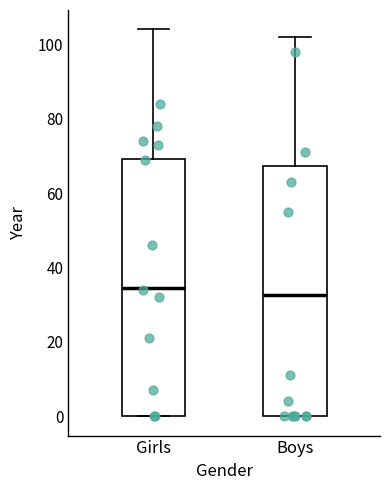

Reading left to right, read every box against the y-axis: the position of its median line, the range the box covers, and the ends of its whiskers. The values are not printed on the chart, so give them approximately, as read against the axis.

Girls: median 34, box 0 to 70, whiskers 0 to 104
Boys: median 32, box 0 to 68, whiskers 0 to 102